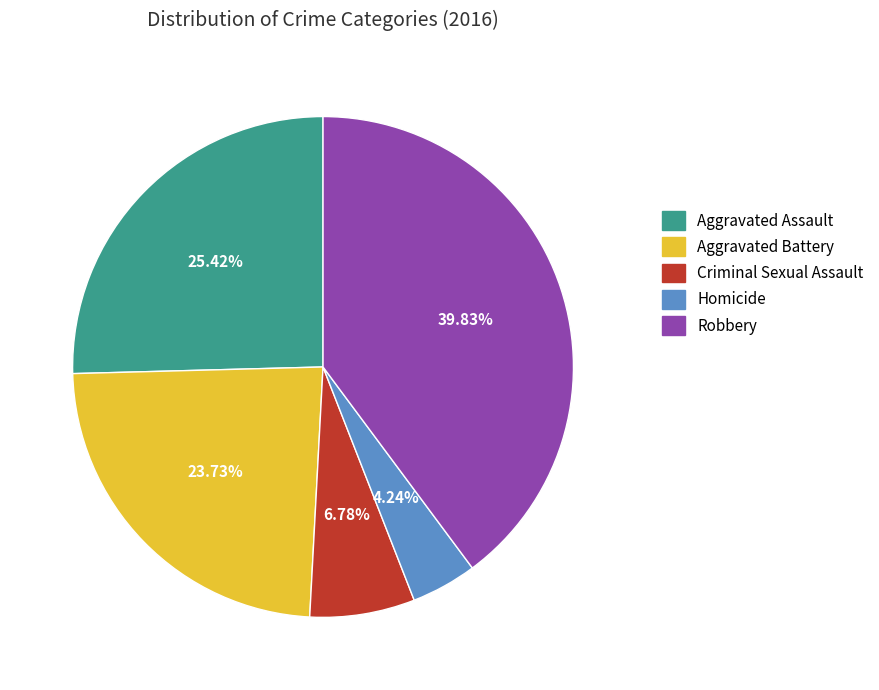

Rank the categories by value from lowest to highest.

Homicide, Criminal Sexual Assault, Aggravated Battery, Aggravated Assault, Robbery